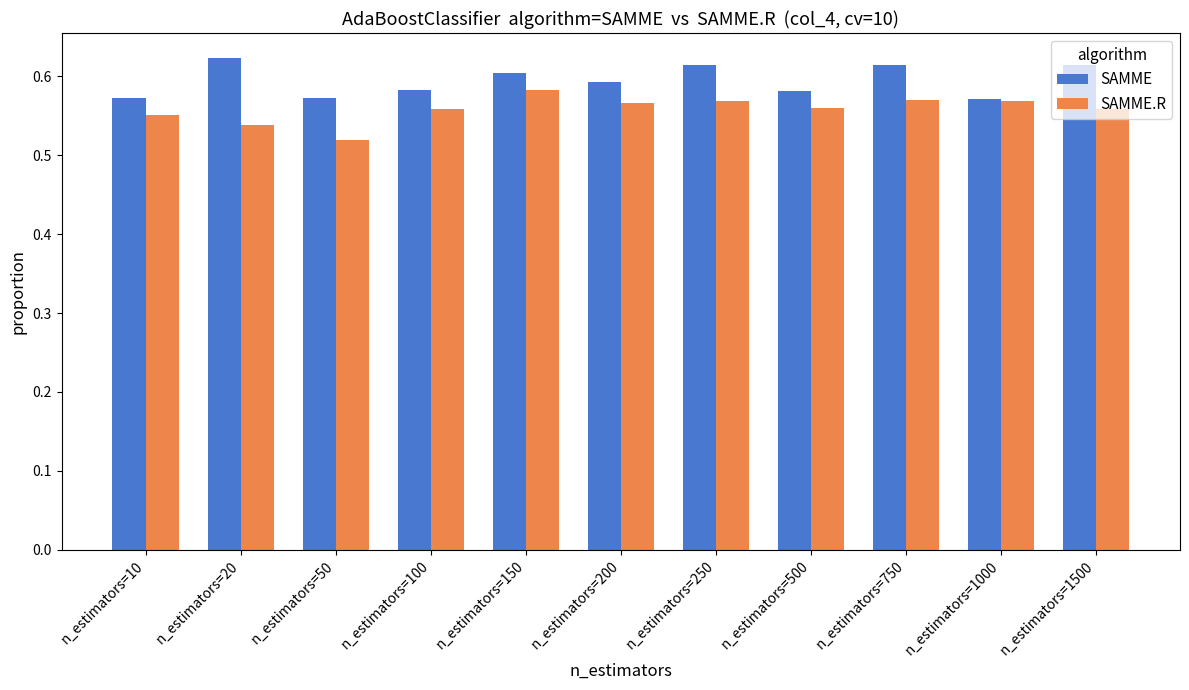

Which category has the highest value in the SAMME series?

n_estimators=20